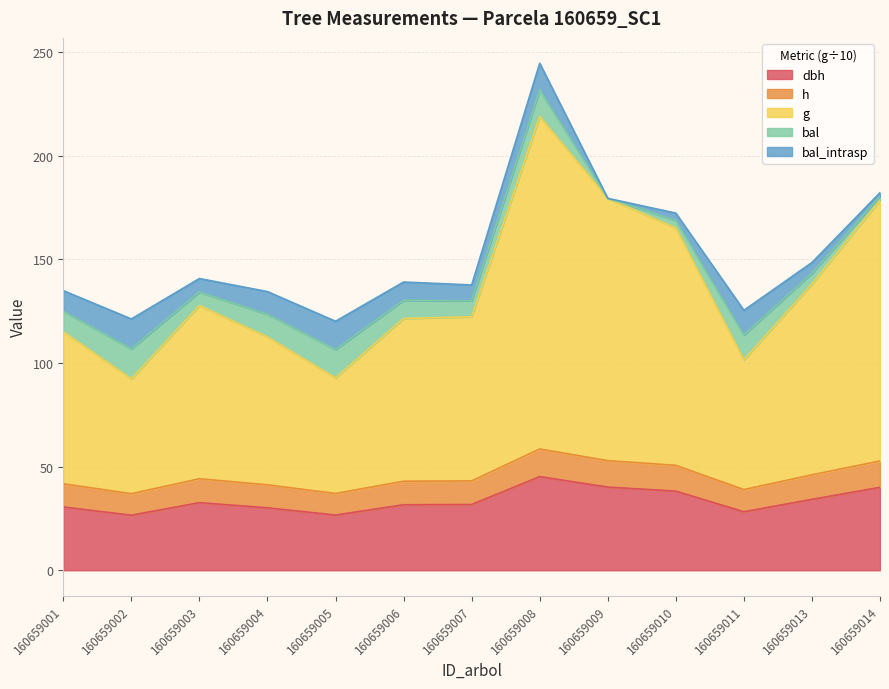

At which label is dbh closest to 35?

160659013